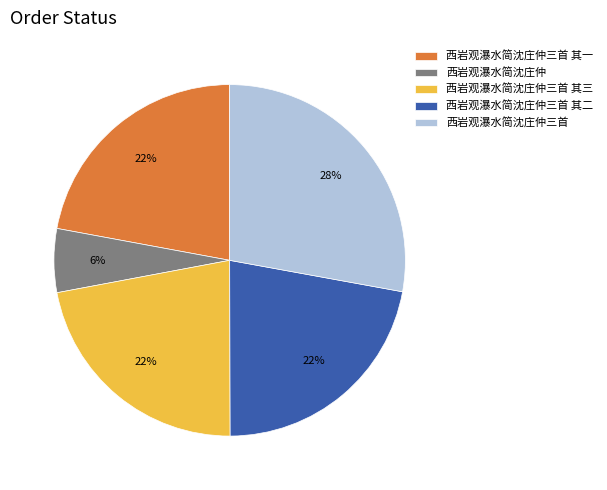

What percentage is the 西岩观瀑水简沈庄仲三首 其二 slice, to the nearest percent?

22%